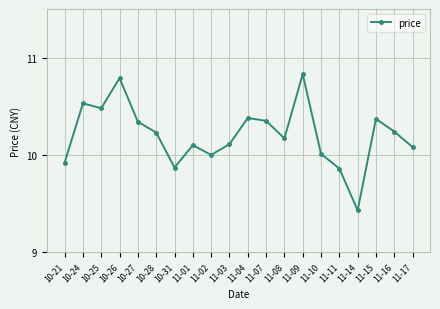

How many lines are shown in the chart?

1